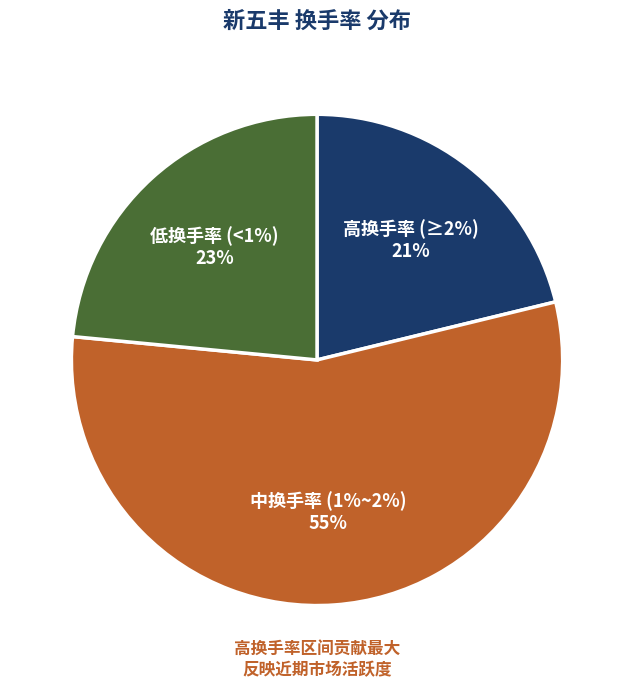

Does 2017-12-25 account for over 50% of the chart?

No